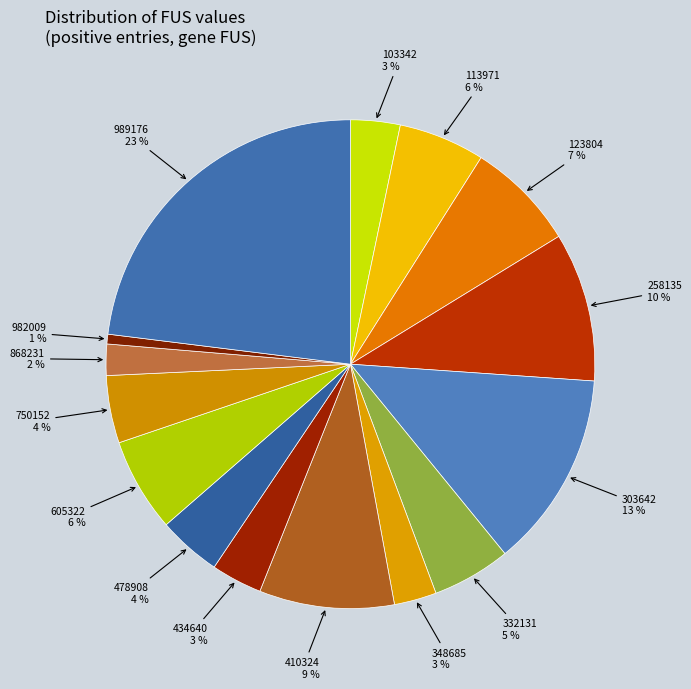

What is the smallest slice in the pie chart?

982009